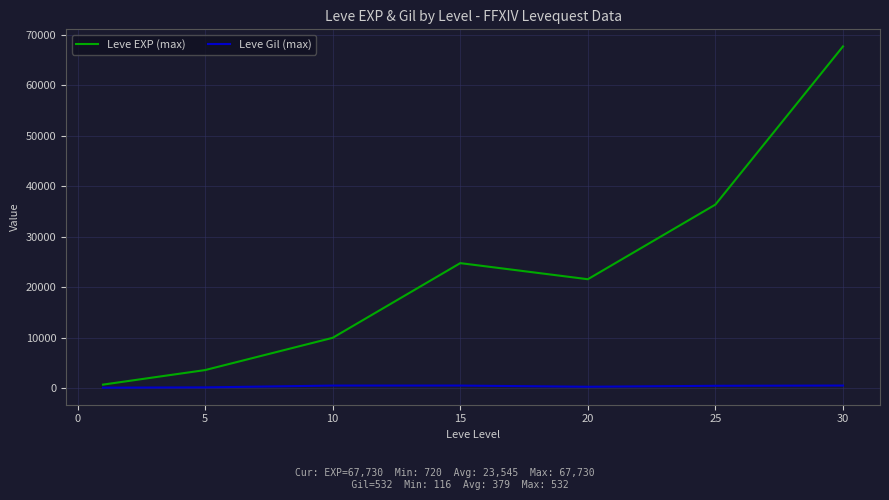

Which series has the widest spread of values?

Leve EXP (max)